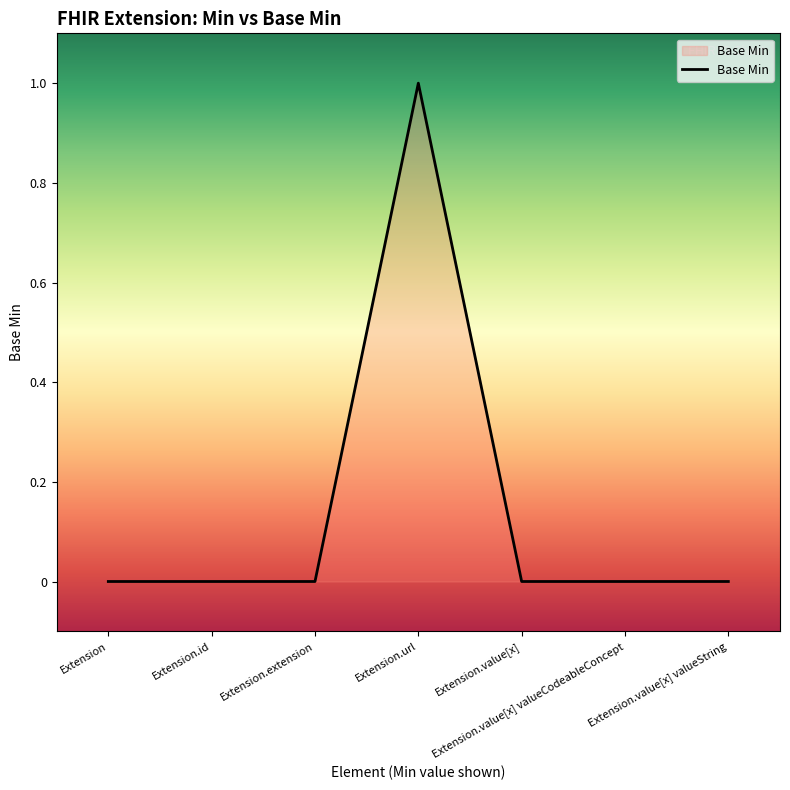

Reading right to left, extract all data points from this chart.

Extension.value[x] valueString=0	Extension.value[x] valueCodeableConcept=0	Extension.value[x]=0	Extension.url=1	Extension.extension=0	Extension.id=0	Extension=0